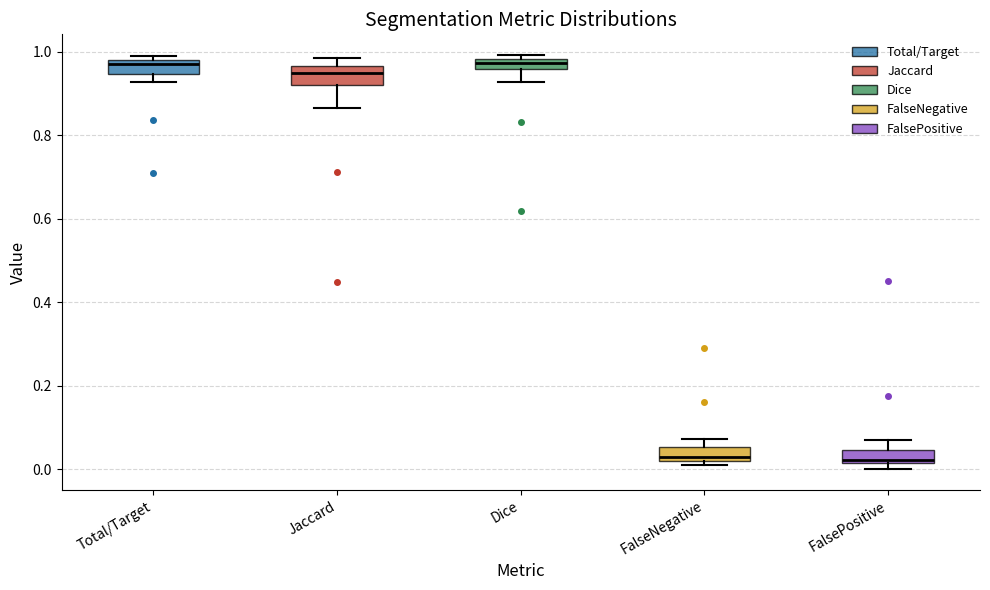

Where is the lower edge of the box for FalseNegative on the y-axis? The values are not printed on the chart, so give them approximately, as read against the axis.

0.02